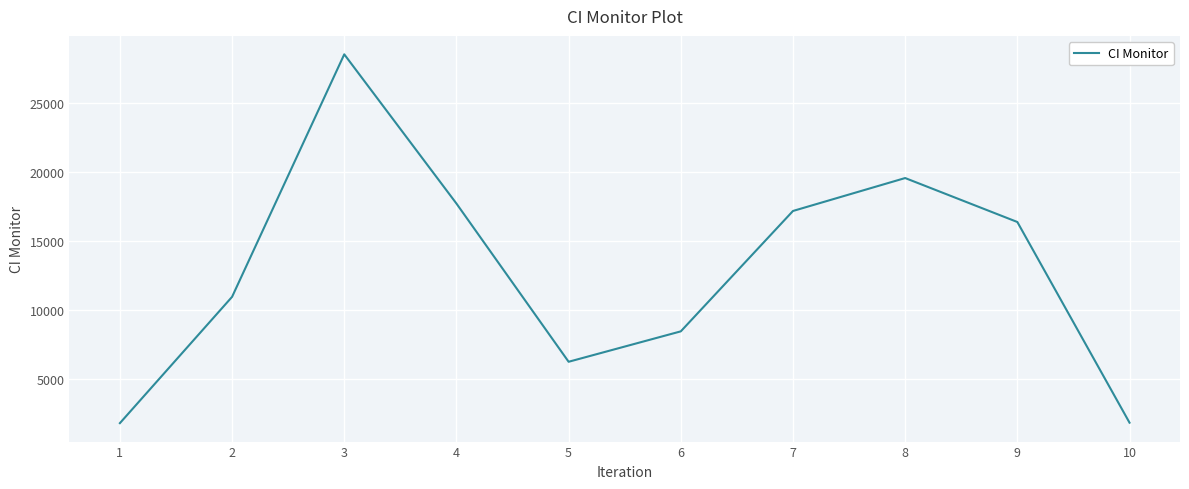

What is the ratio of the value at 4 to the value at 2?

1.6